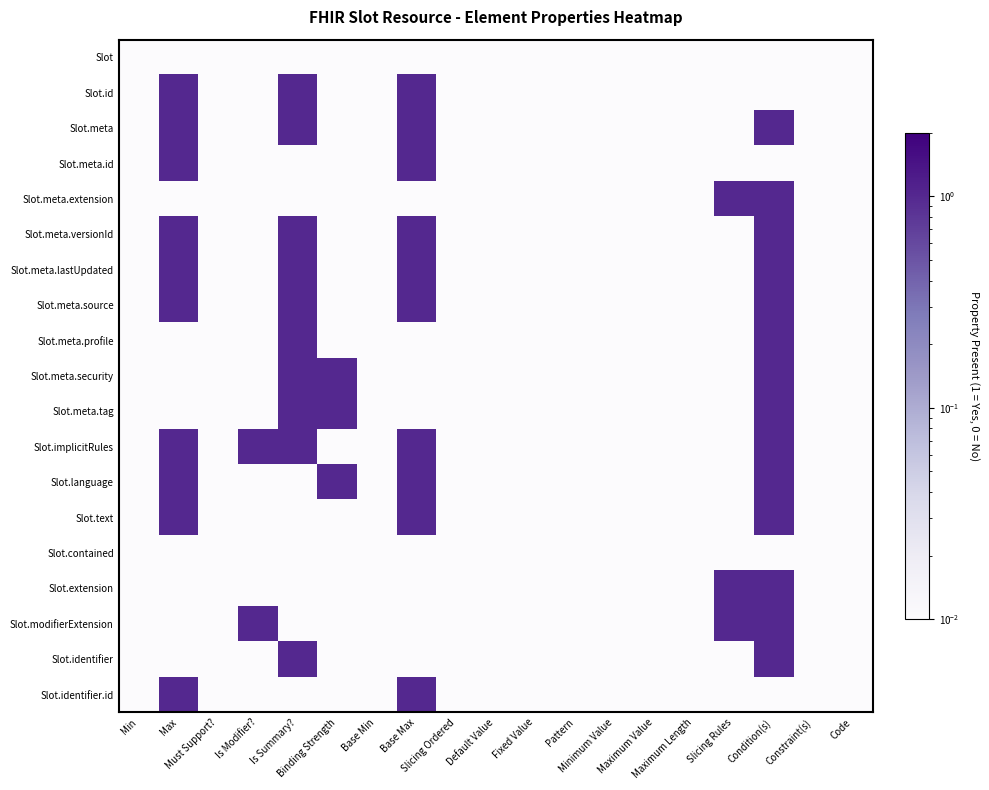

Rank the series by their maximum value, from lowest to highest.

Slot, Slot.contained, Slot.id, Slot.meta, Slot.meta.id, Slot.meta.extension, Slot.meta.versionId, Slot.meta.lastUpdated, Slot.meta.source, Slot.meta.profile, Slot.meta.security, Slot.meta.tag, Slot.implicitRules, Slot.language, Slot.text, Slot.extension, Slot.modifierExtension, Slot.identifier, Slot.identifier.id